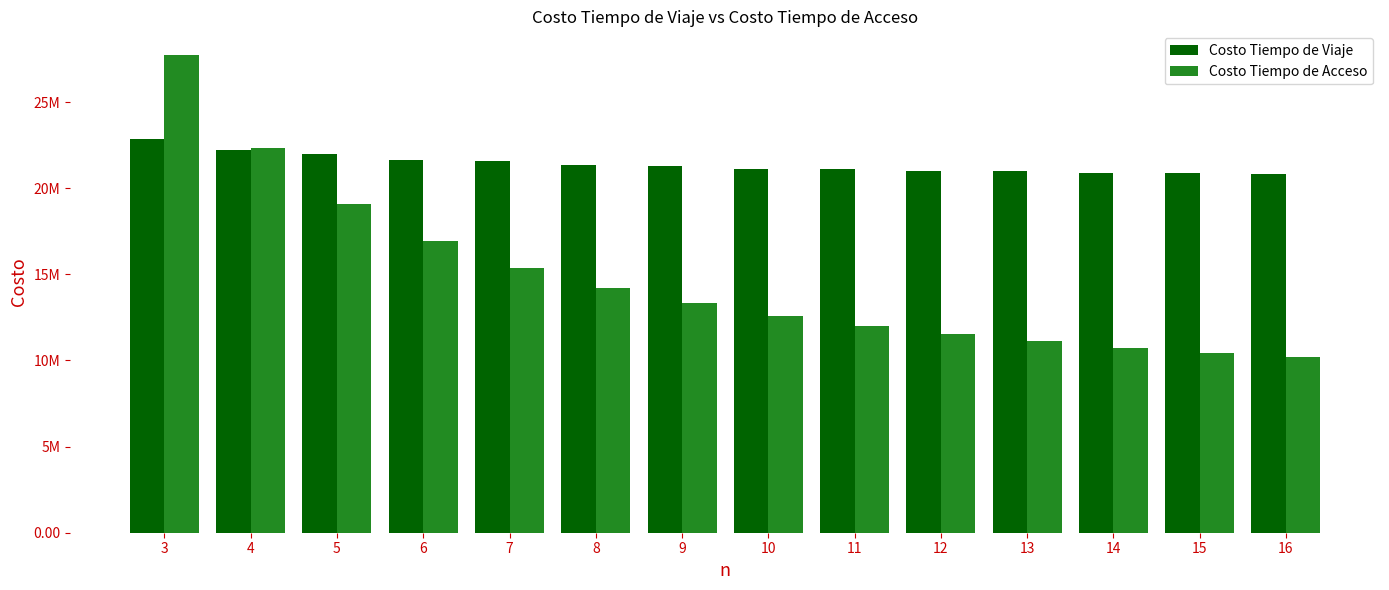

What are all the series names shown in the legend?

Costo Tiempo de Viaje, Costo Tiempo de Acceso